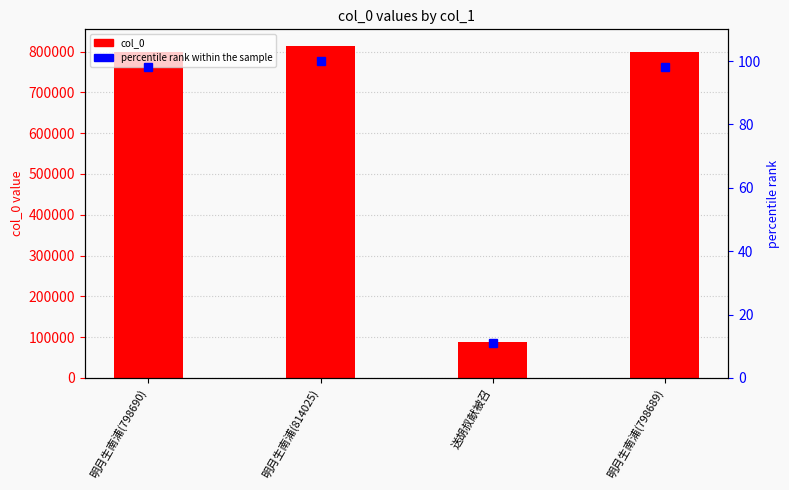

What is the label of the 1st bar from the right?

明月生南浦(798689)